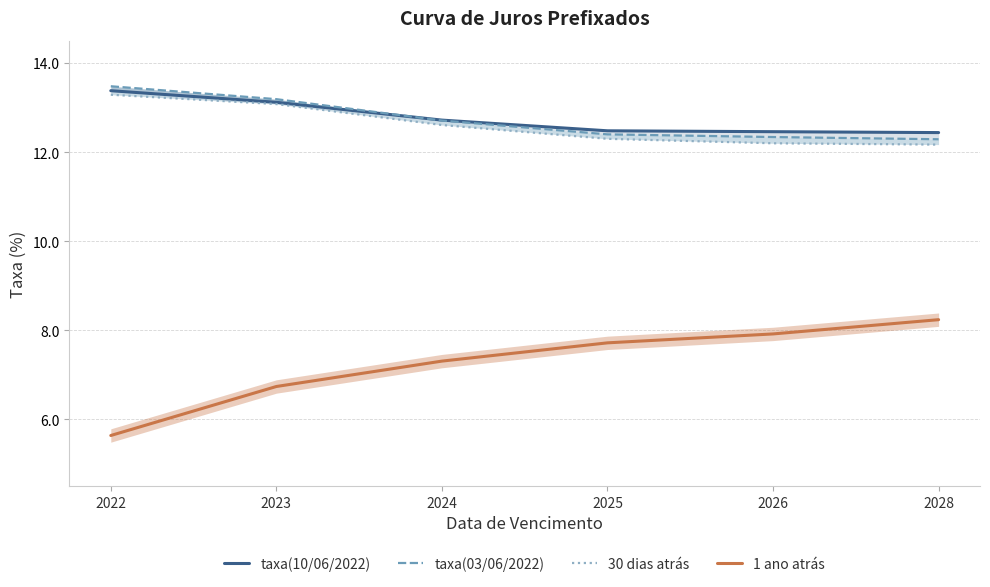

True or false: taxa(03/06/2022) has a value of 12.7 at 2024.

True